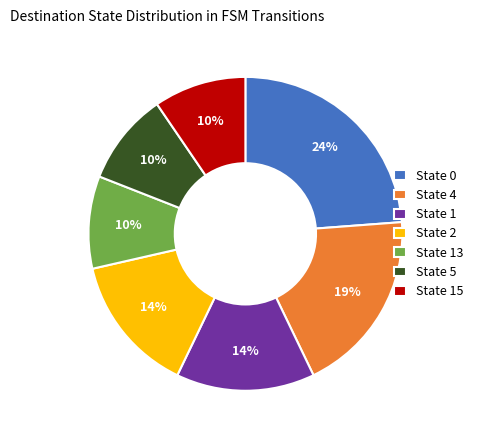

True or false: State 0 accounts for 33% of the total.

False